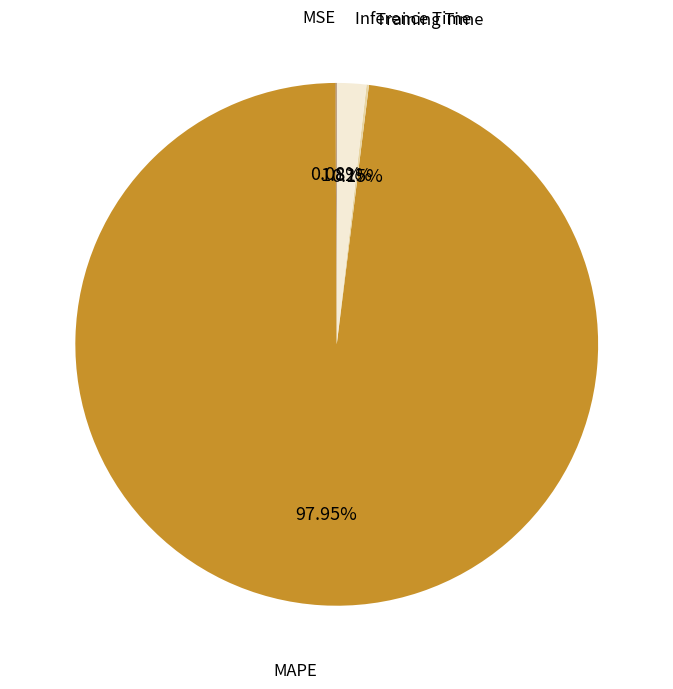

To the nearest percent, what is the difference between the largest and smallest slice percentages?

98%